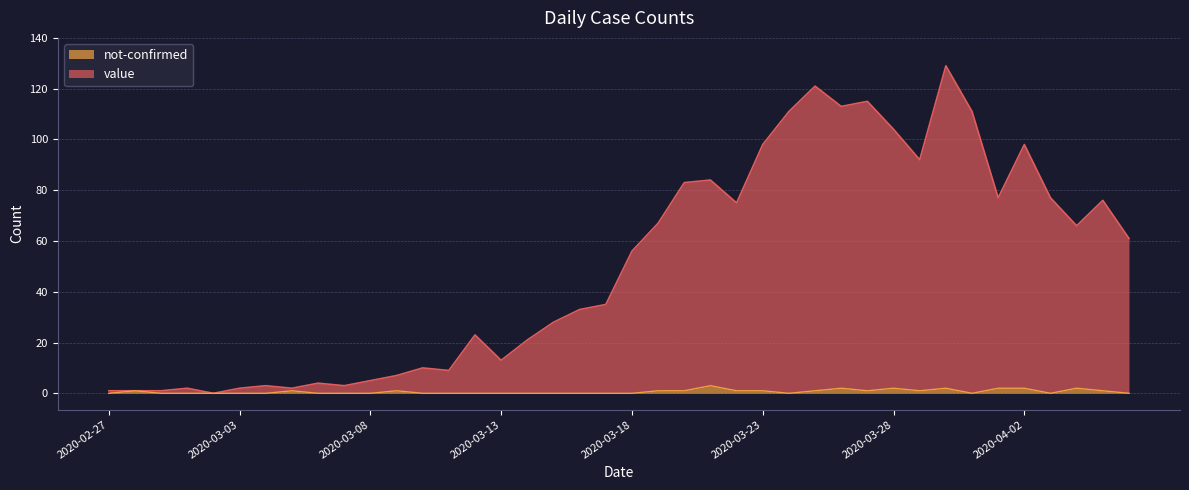

Which series has the largest total across all categories?

value